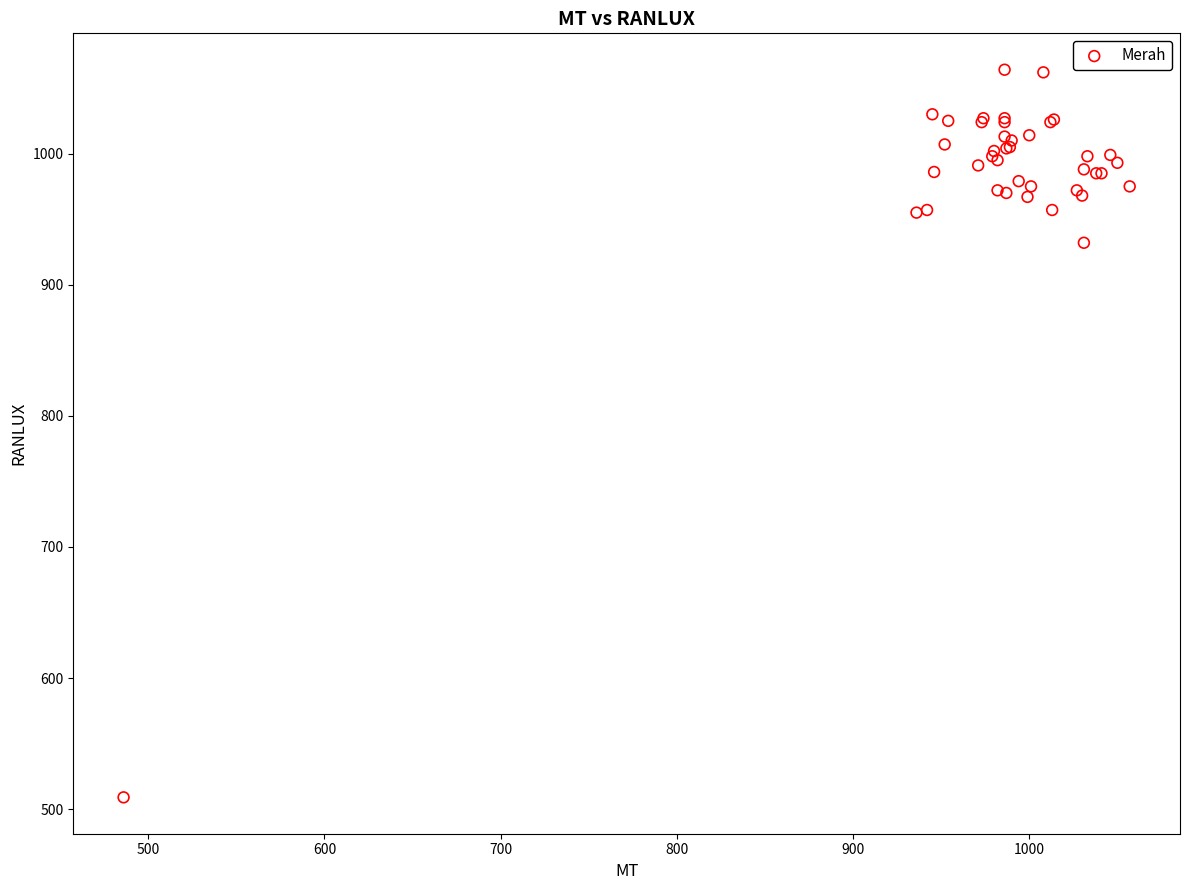

What Y value in the scatter plot is closest to 786?

932